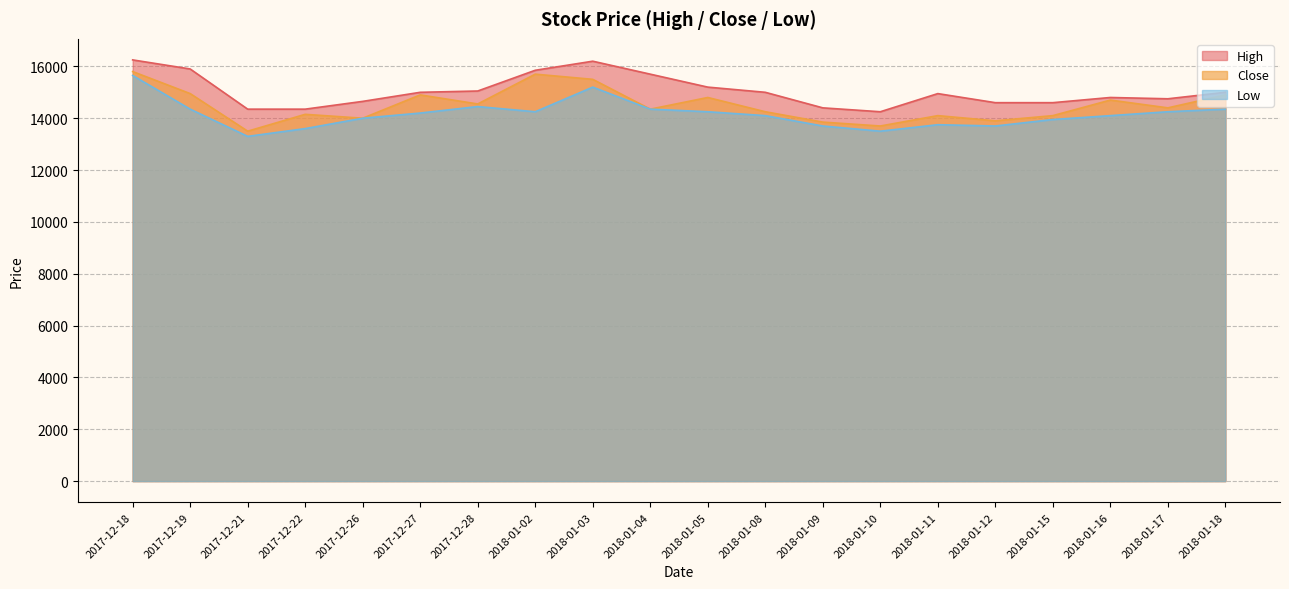

What are all the series names shown in the legend?

High, Close, Low